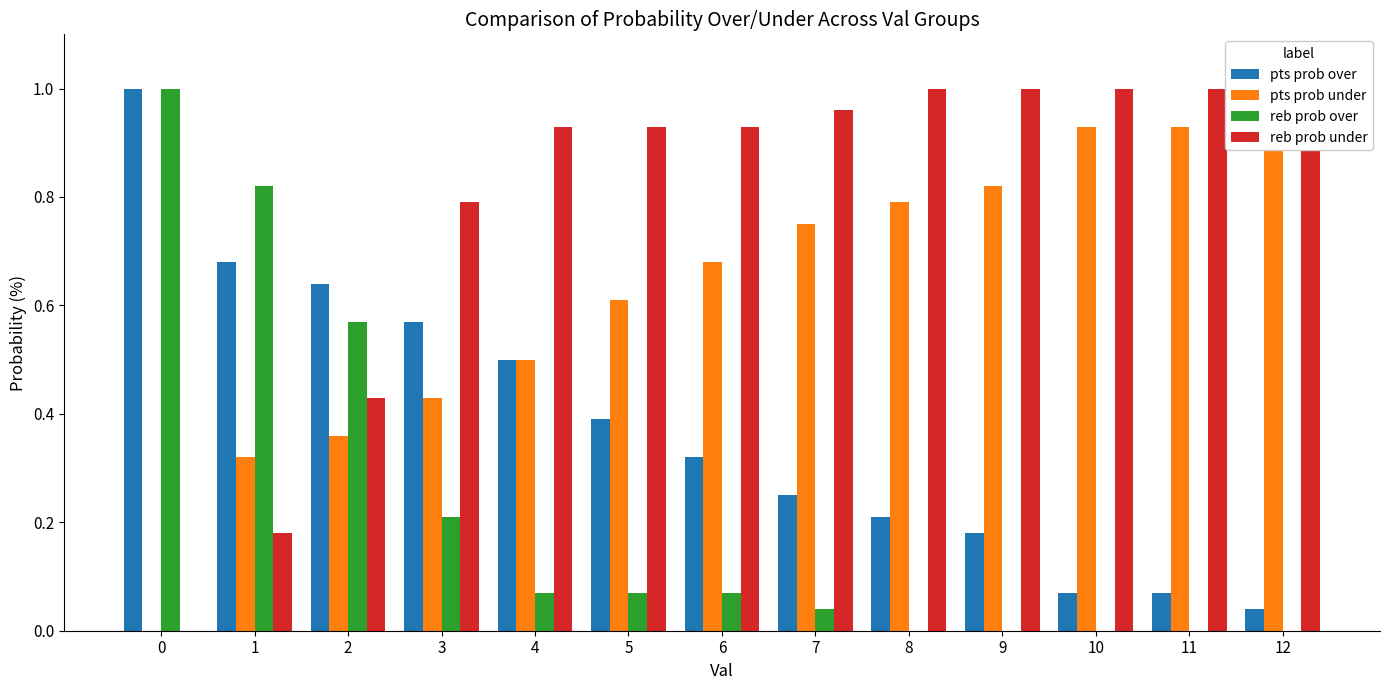

How many values in the pts prob under series are below 68?

6